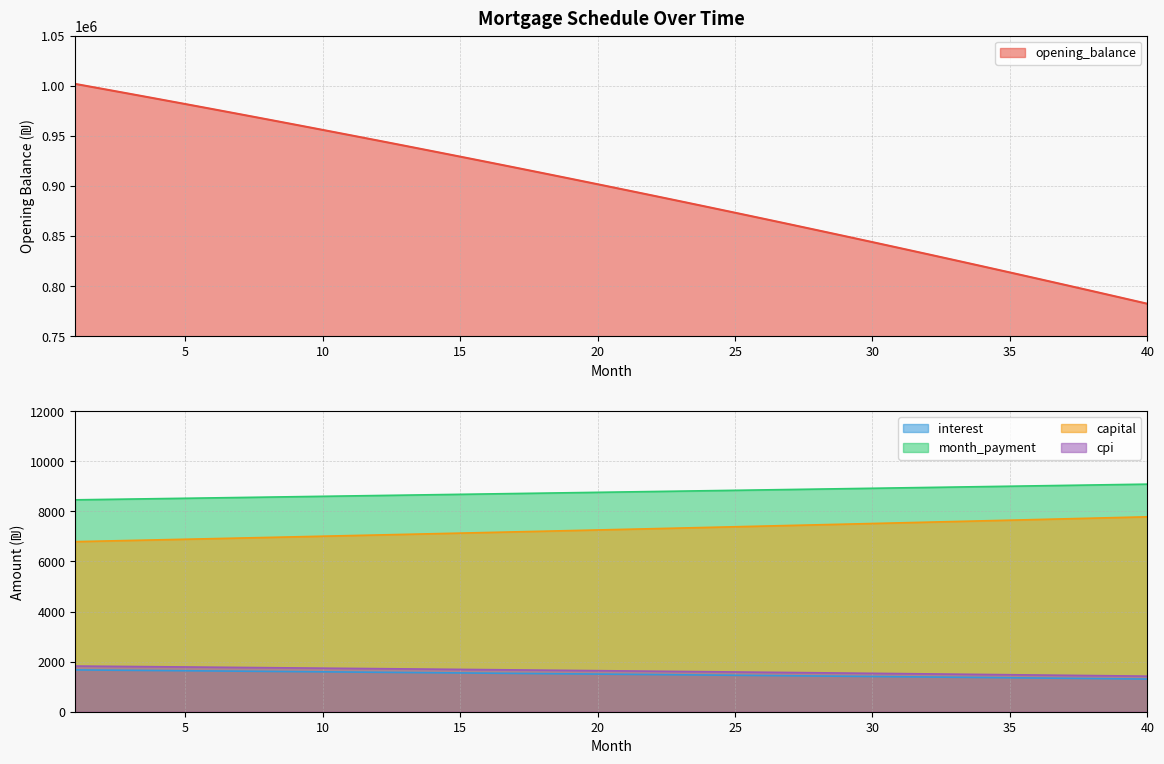

The opening_balance series shows 507459.3 at 18. True or false?

False